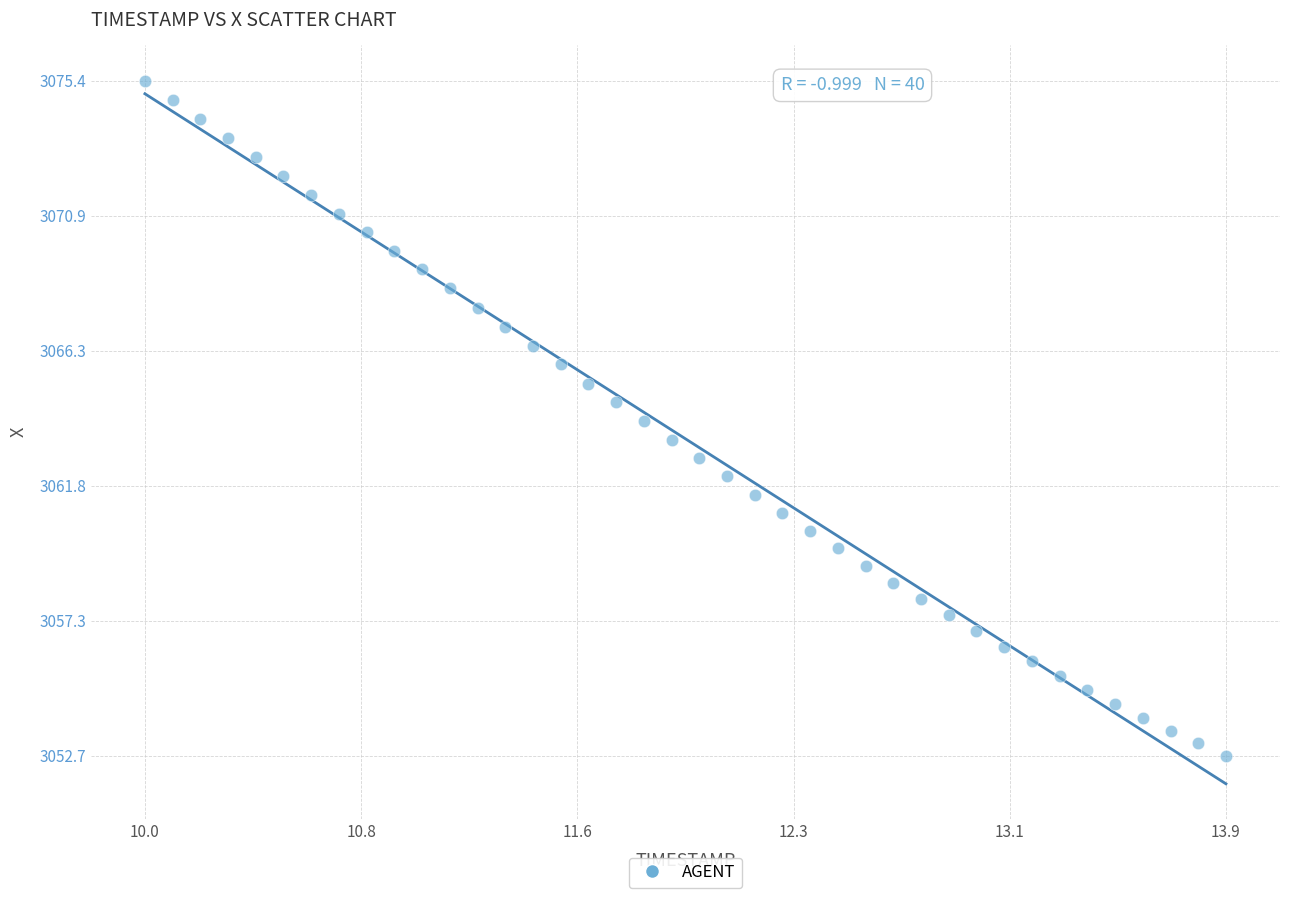

What is the range of Y values (max minus min)?

22.7